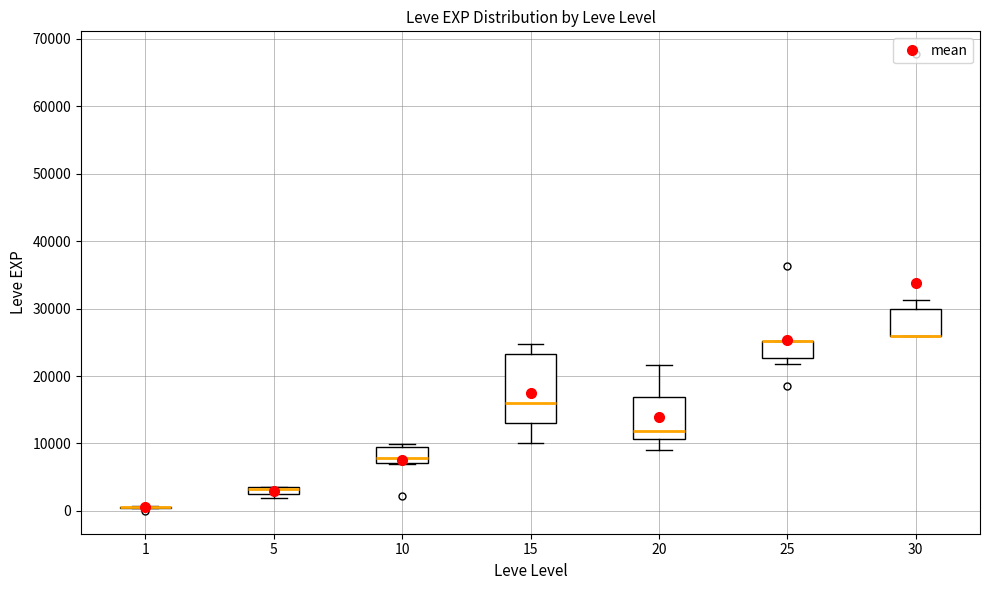

Comparing the boxes themselves (not the whiskers), which one is the tallest?

15